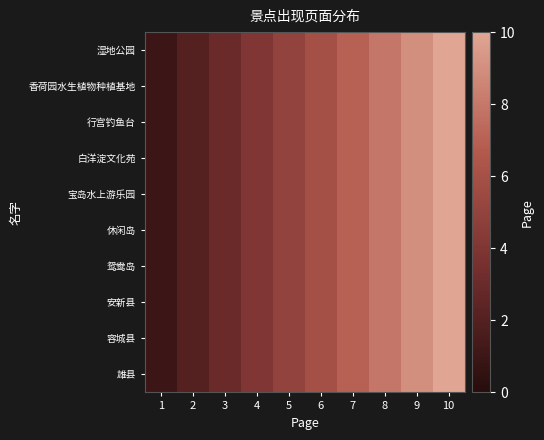

Which category has the lowest value across all series?

1